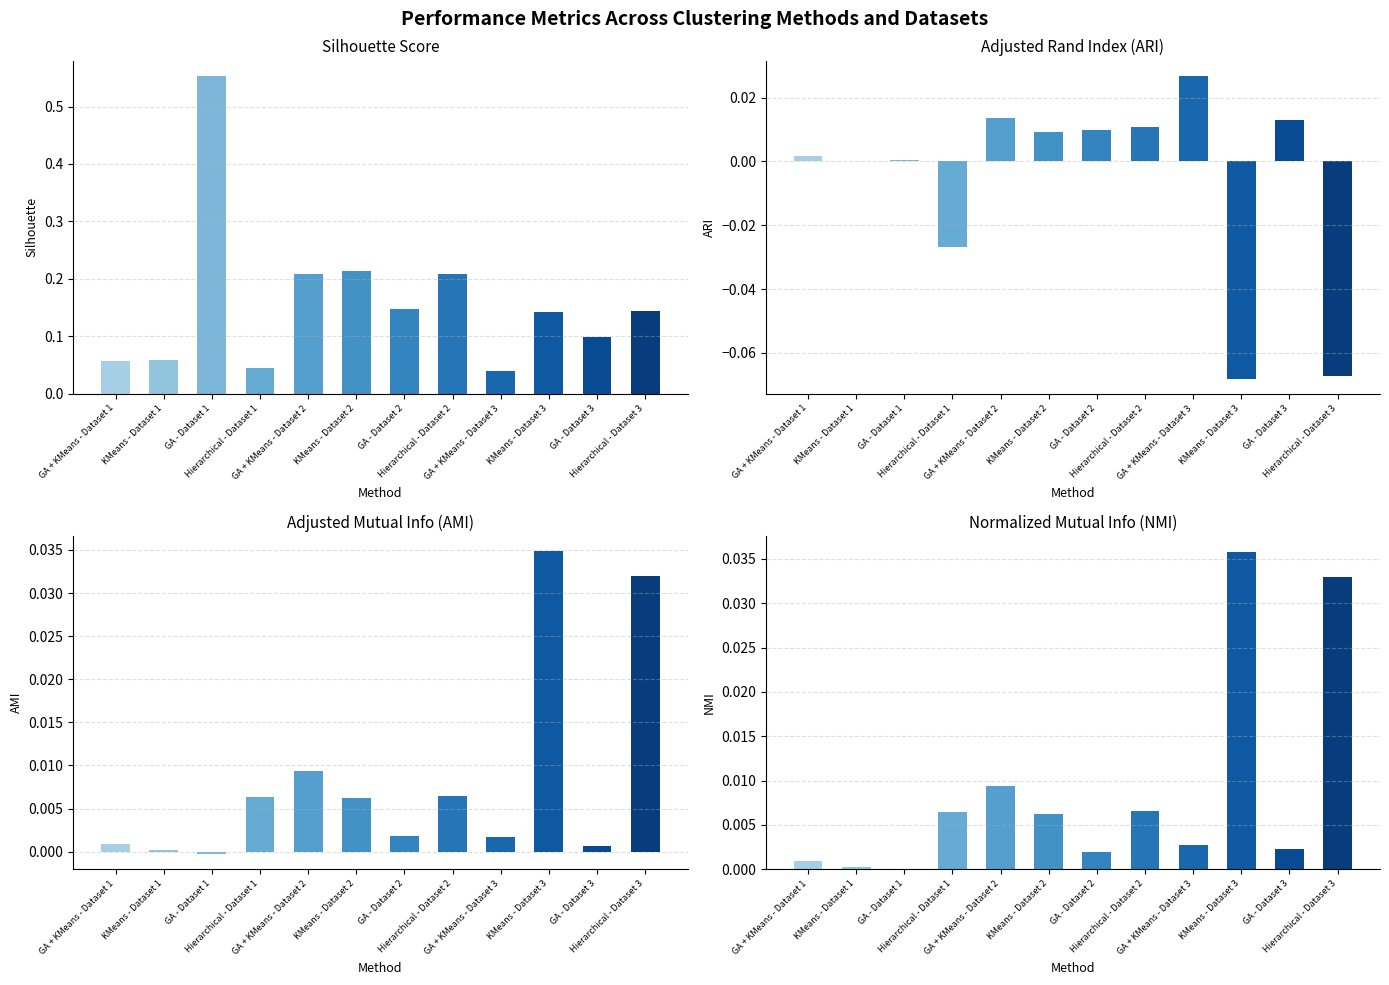

How many bars are there in each group?

4